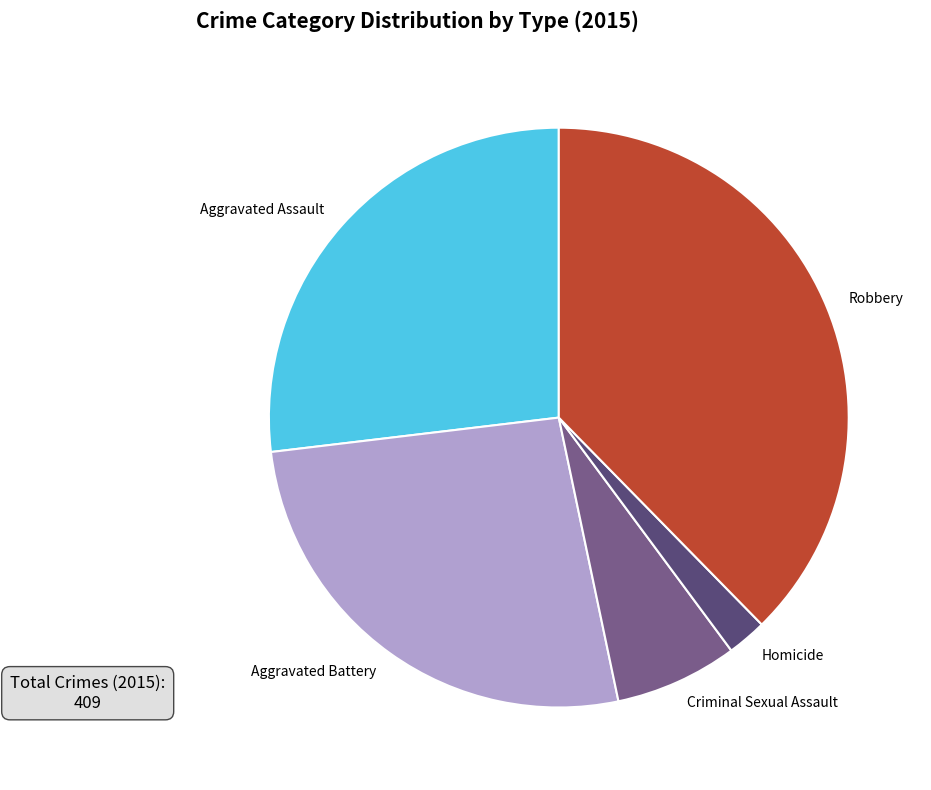

Does Robbery account for over 50% of the chart?

No